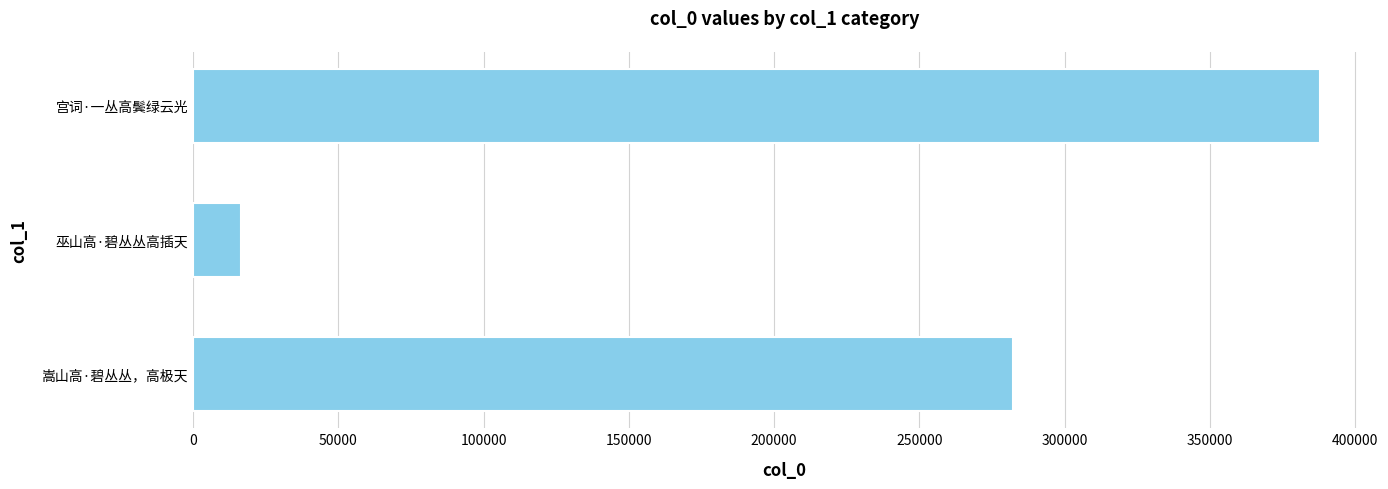

List the labels in order of value, smallest first.

巫山高·碧丛丛高插天, 嵩山高·碧丛丛，高极天, 宫词·一丛高鬓绿云光